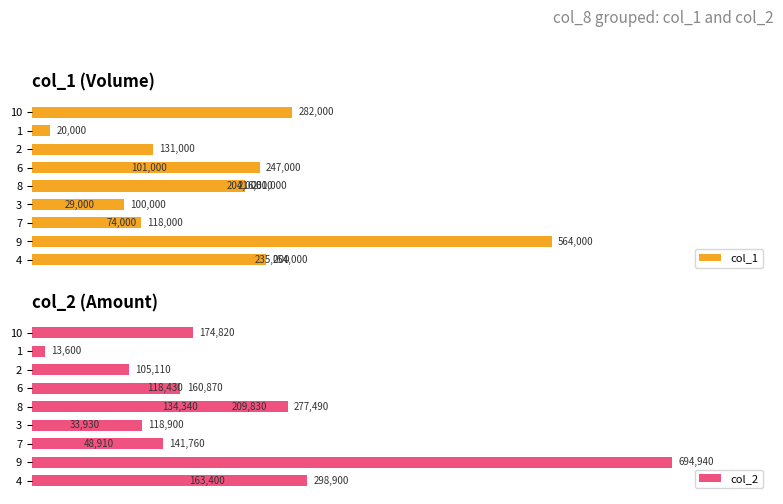

Reading left to right, transcribe all the data shown in this chart.

col_1: 235000	564000	118000	100000	231000	101000	29000	216000	131000	20000	74000	204000	254000	247000	282000
col_2: 298900	694940	141760	118900	277490	118430	33930	209830	105110	13600	48910	134340	163400	160870	174820